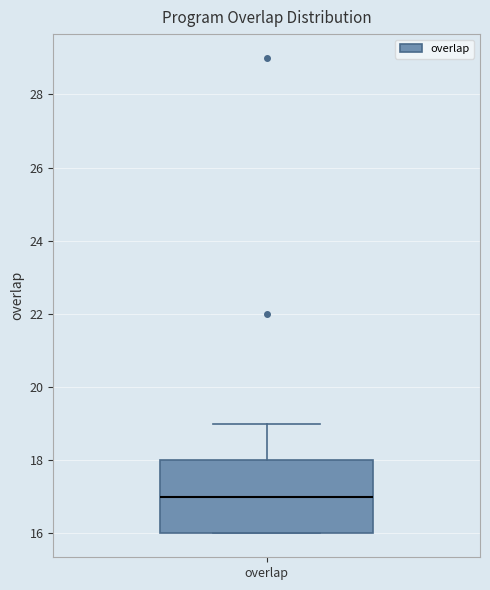

Transcribe this box plot: give where the median line is, the range the box spans, and where the two whiskers end, as read against the y-axis. The values are not printed on the chart, so give them approximately, as read against the axis.

median 17, box 16 to 18, whiskers 16 to 19